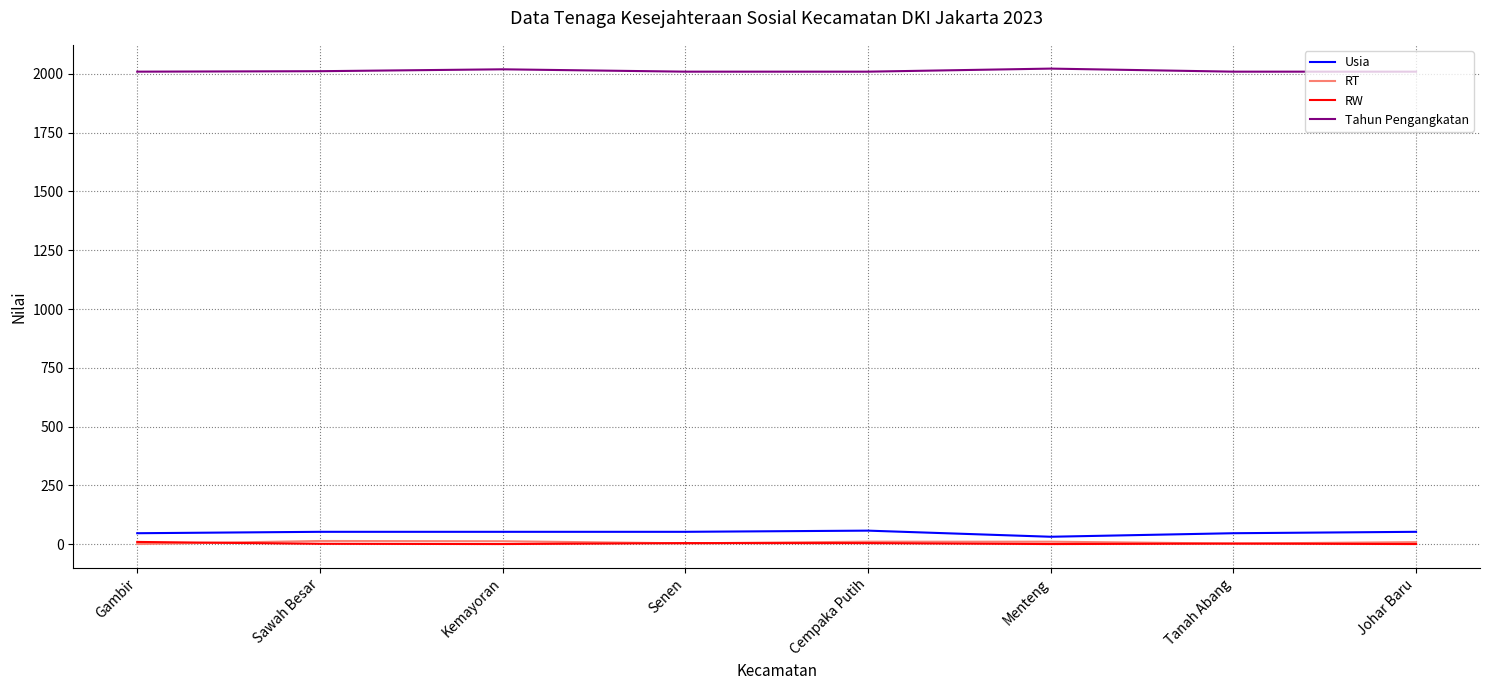

What is the difference between the Tahun Pengangkatan values at Senen and Kemayoran?

10